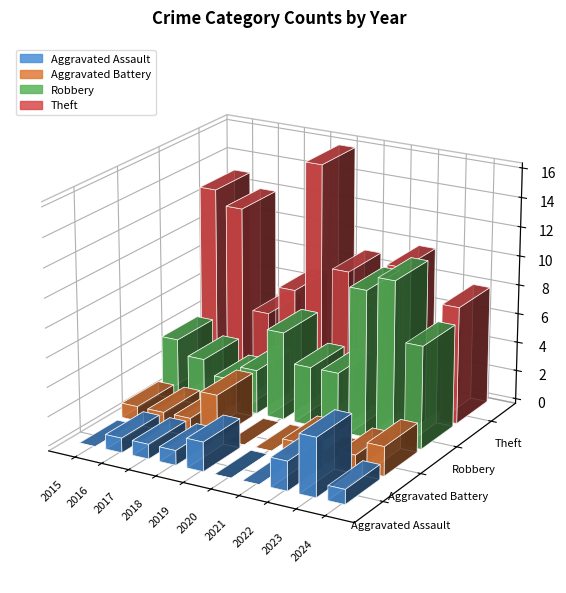

What is the difference between the second highest and minimum values in the Robbery series?

8